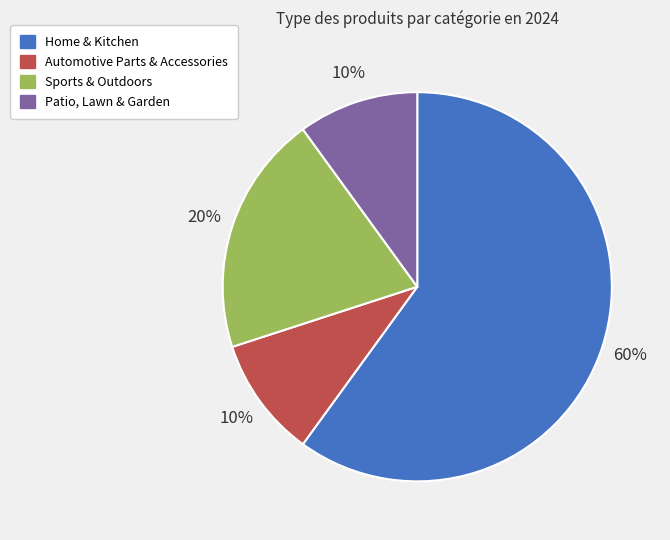

What is the ratio of the value at Sports & Outdoors to the value at Patio, Lawn & Garden?

2.0